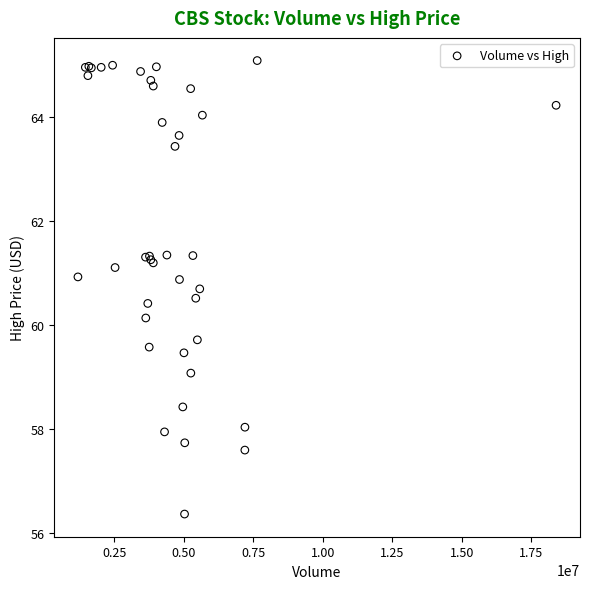

What Y value in the scatter plot is closest to 60?

60.1